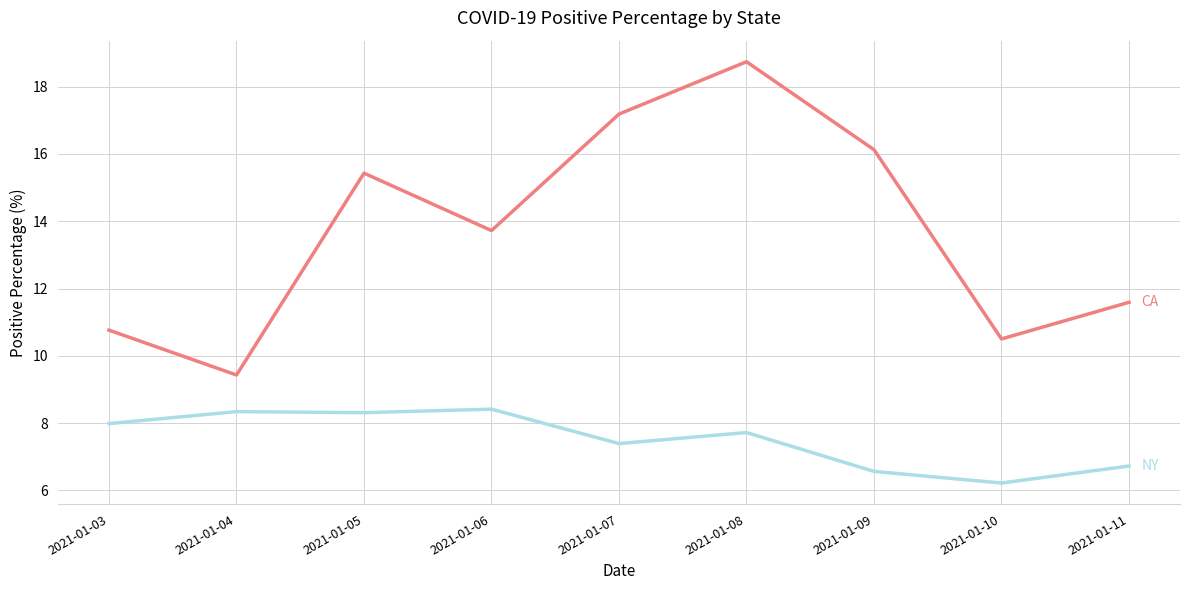

At which category is the sum across all series the highest?

2021-01-08